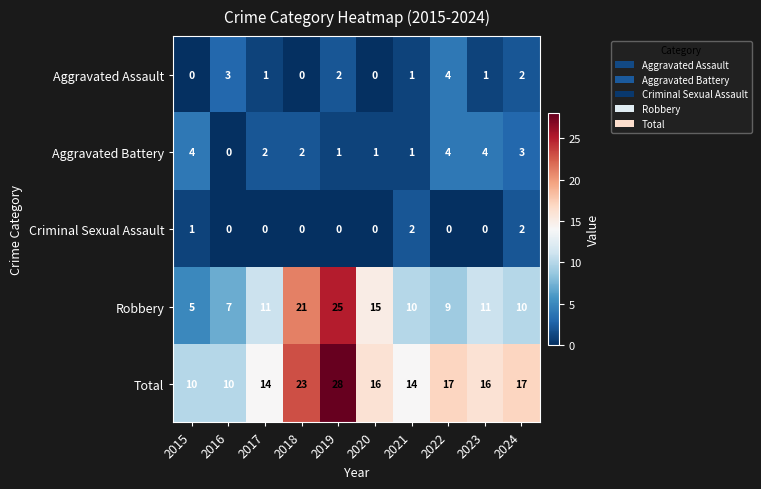

Which series changed the most between 2016 and 2020?

Robbery